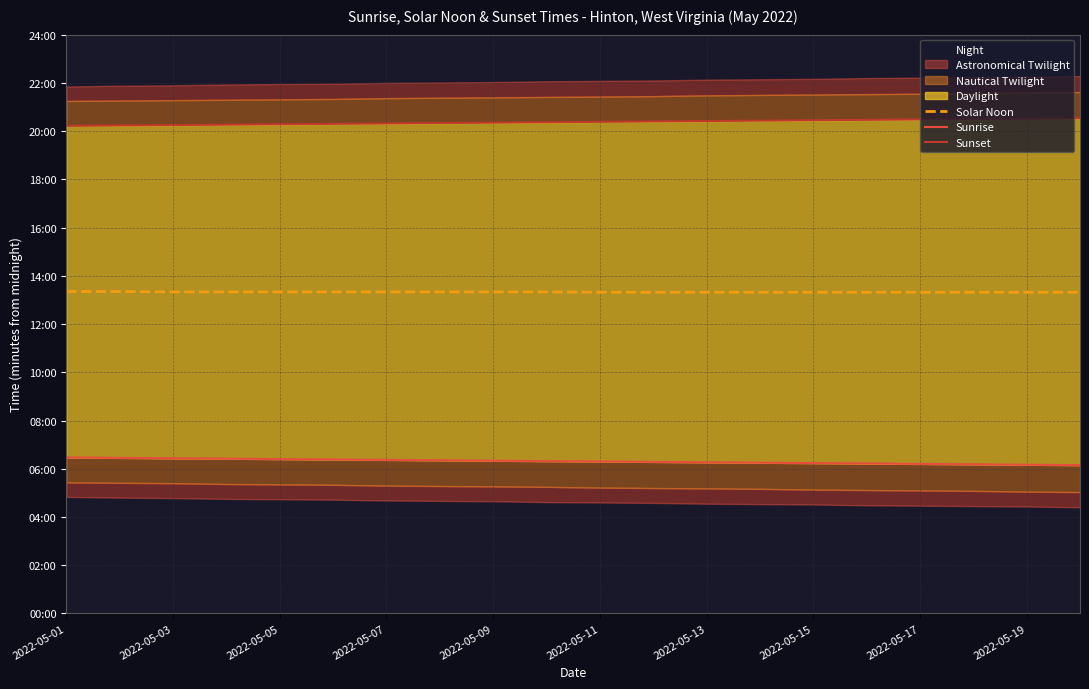

True or false: Sunset and Solar Noon cross at least once.

False